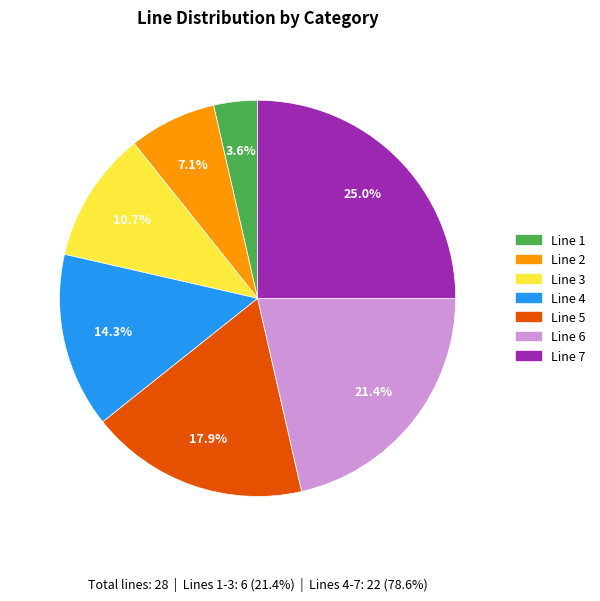

Count the number of slices in the pie.

7